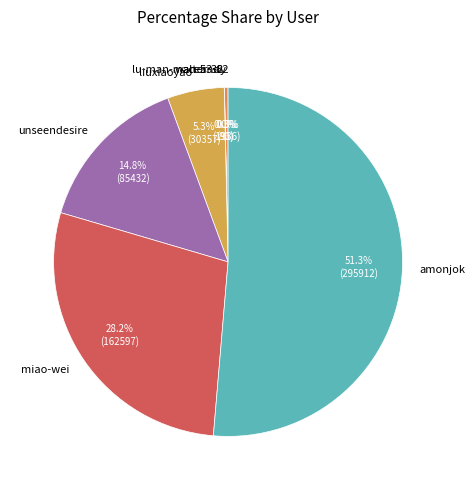

Is there any slice that represents more than half of the pie?

Yes